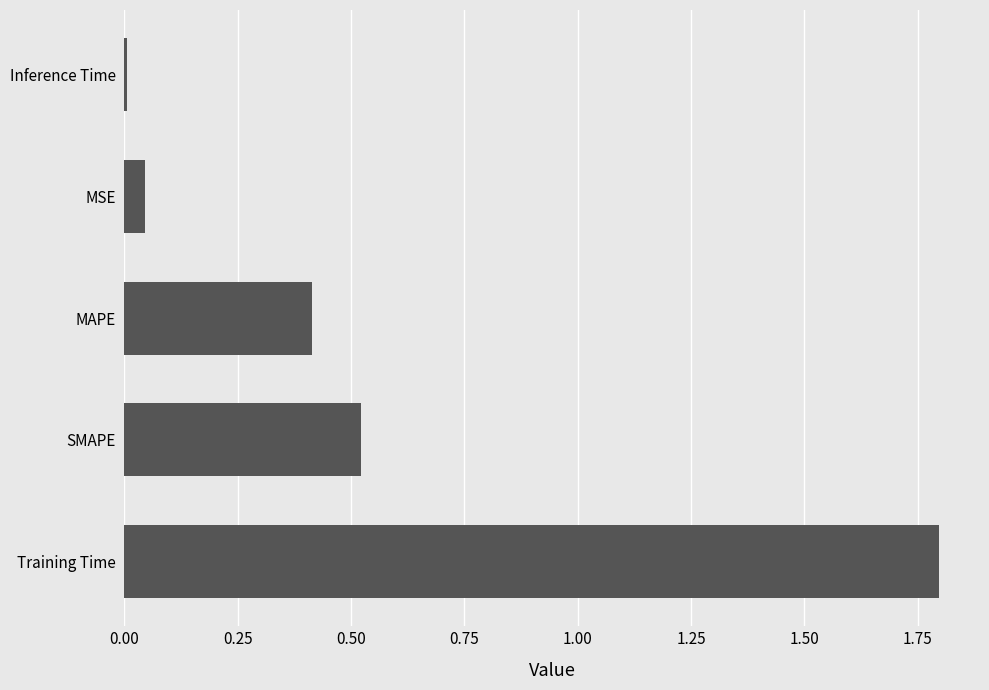

Which has a higher value, Training Time or SMAPE?

Training Time